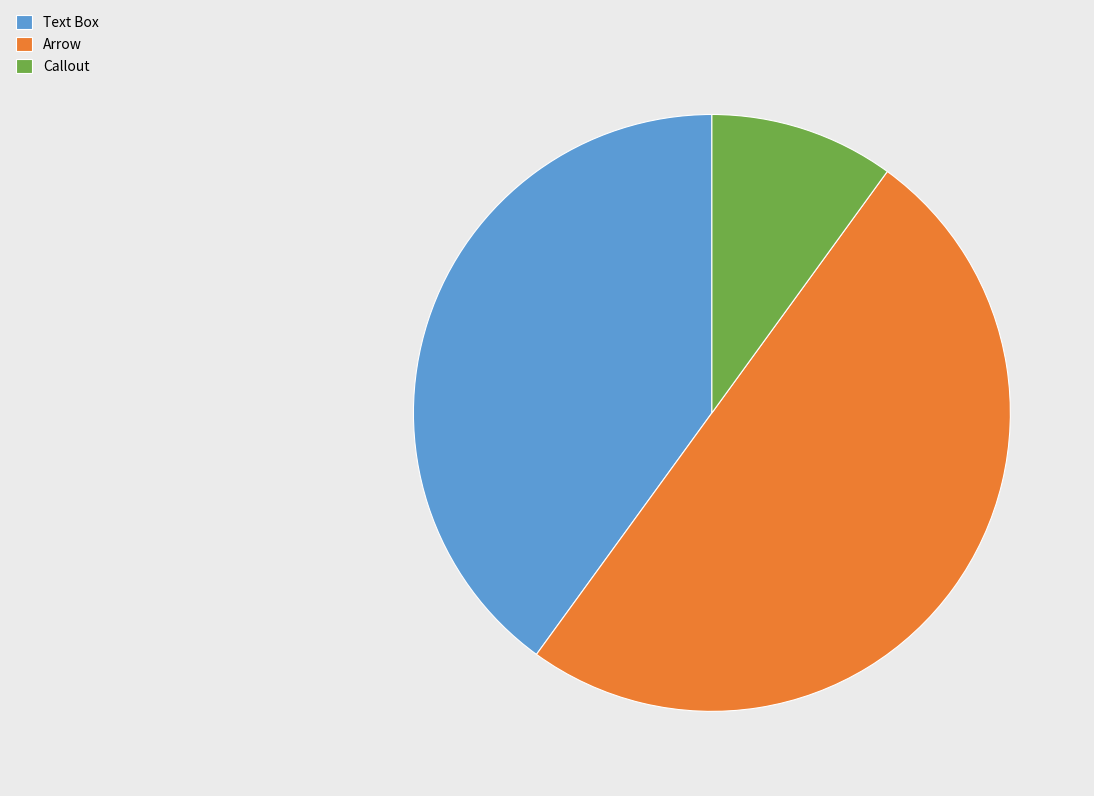

Count the number of slices in the pie.

3